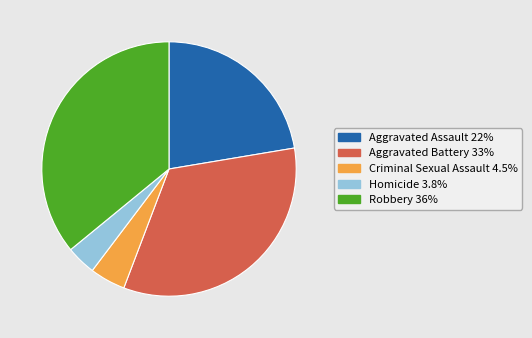

Is there any slice that represents more than half of the pie?

No